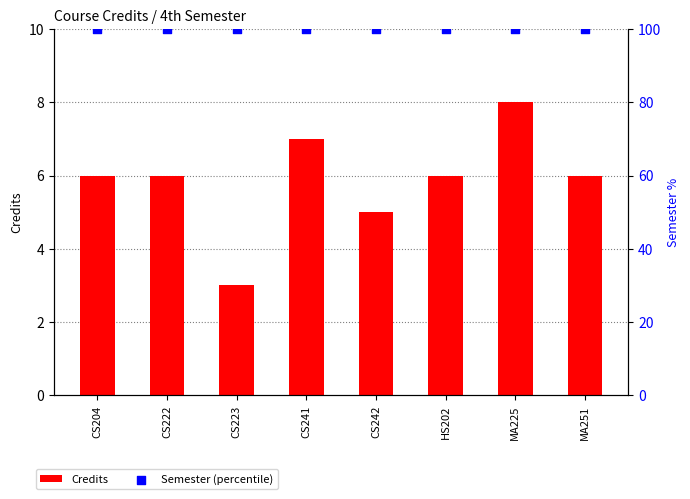

Which series reaches the minimum Y coordinate?

Credits